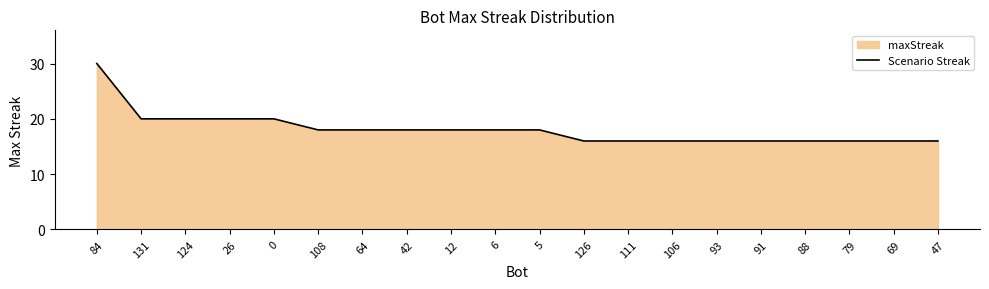

What is the ratio of the value at 0 to the value at 79?

1.2